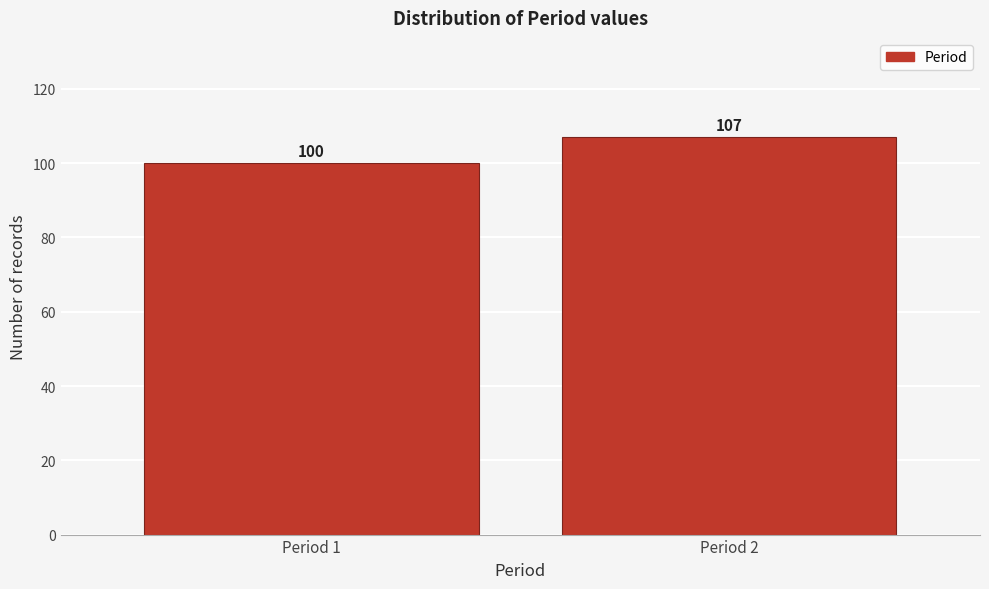

Reading left to right, extract all data points from this chart.

Period 1=100	Period 2=107